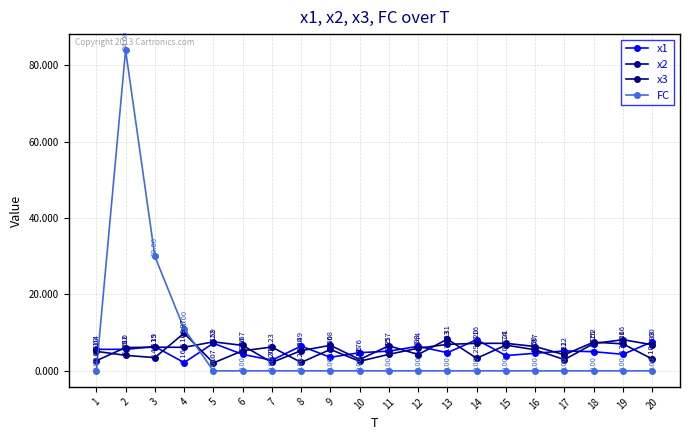

Which series has the largest total across all categories?

FC